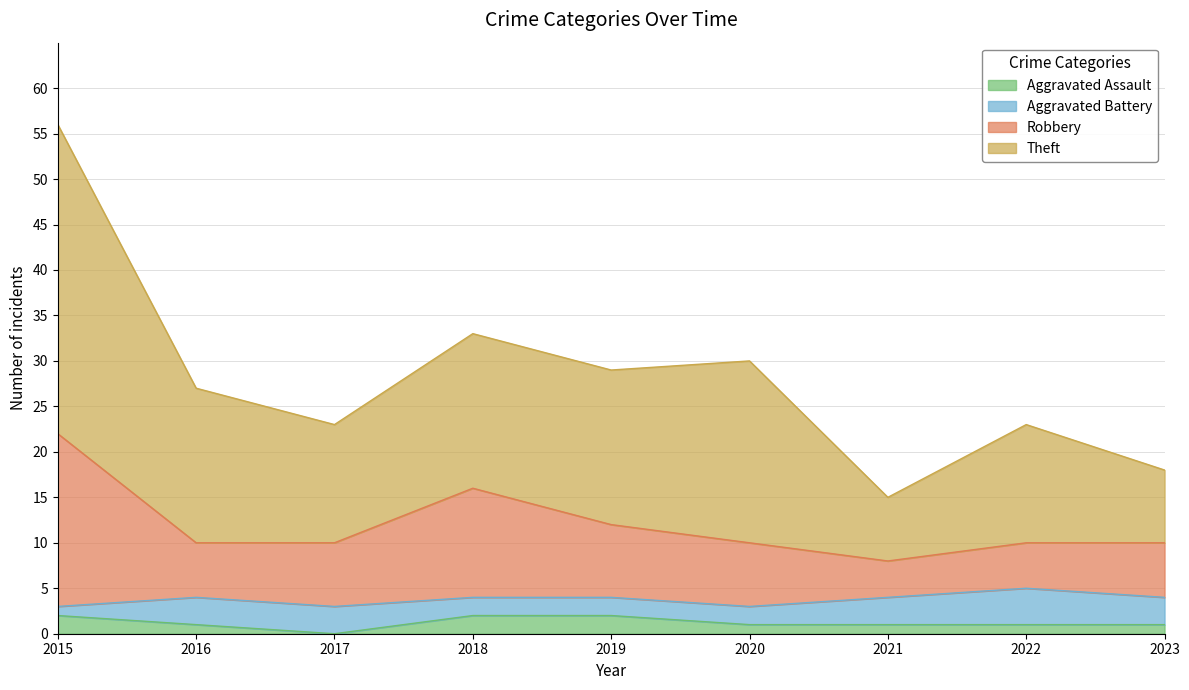

What are all the series names shown in the legend?

Aggravated Assault, Aggravated Battery, Robbery, Theft